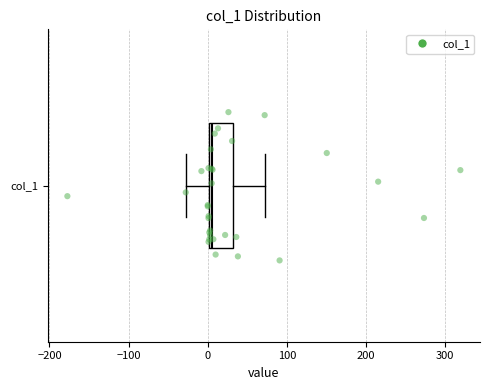

Where does the median line of the box for col_1 sit on the x-axis? The values are not printed on the chart, so give them approximately, as read against the axis.

10